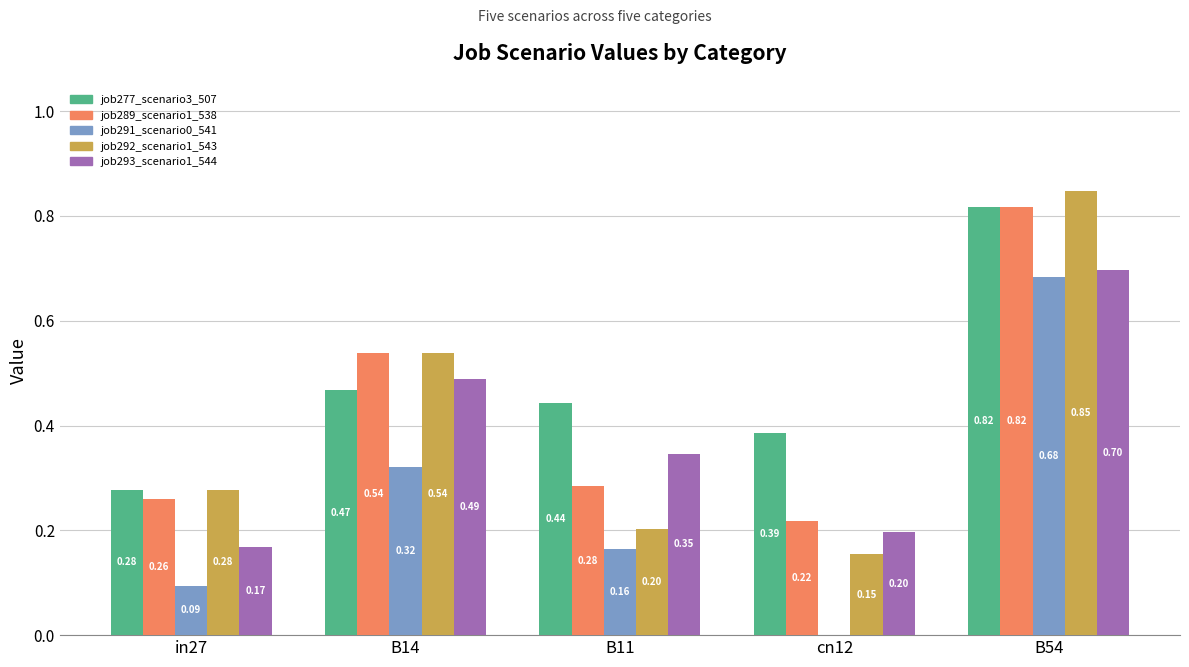

What is the total value across all series at B54?

3.9